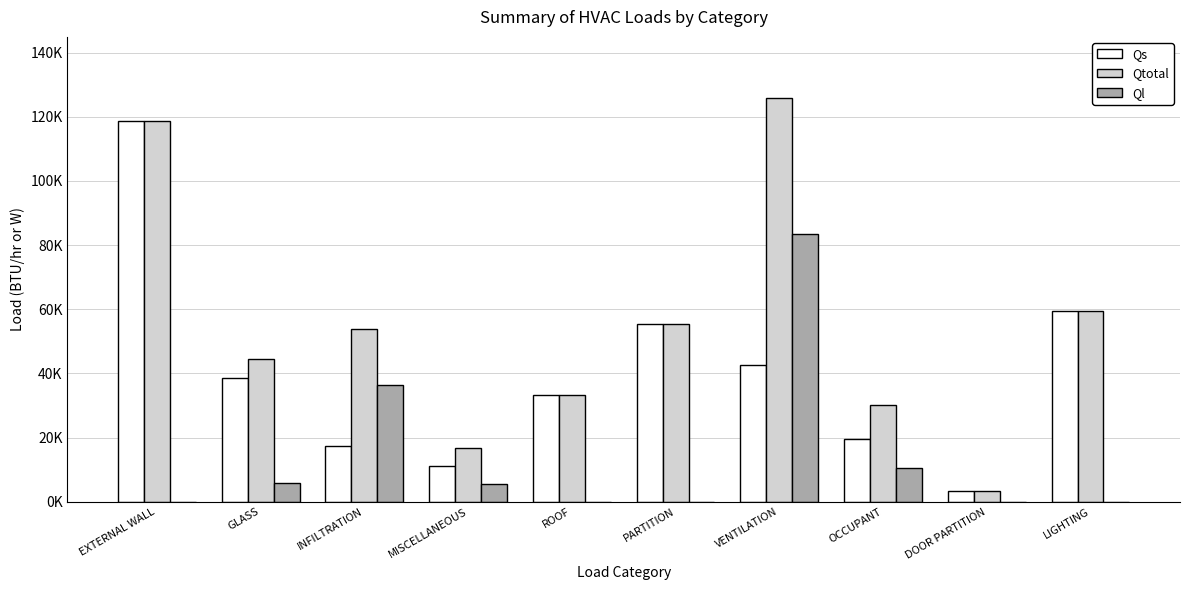

Does the chart contain stacked bars?

No